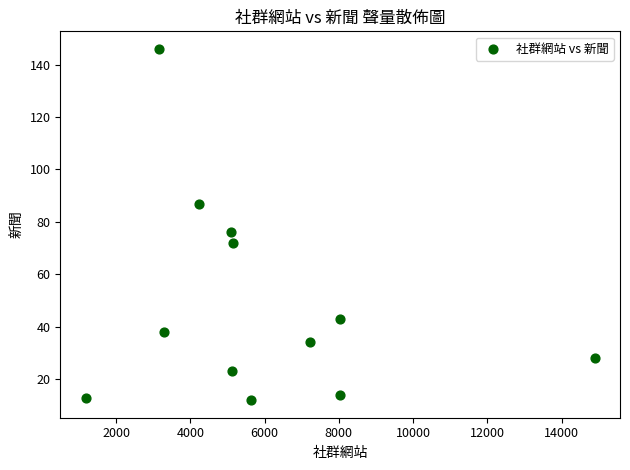

What is the average X value?

5920